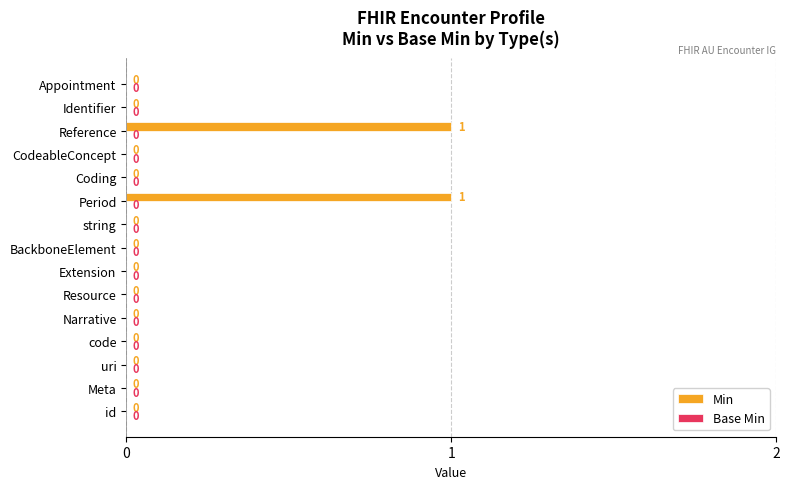

The value at Resource is 1. True or false?

False